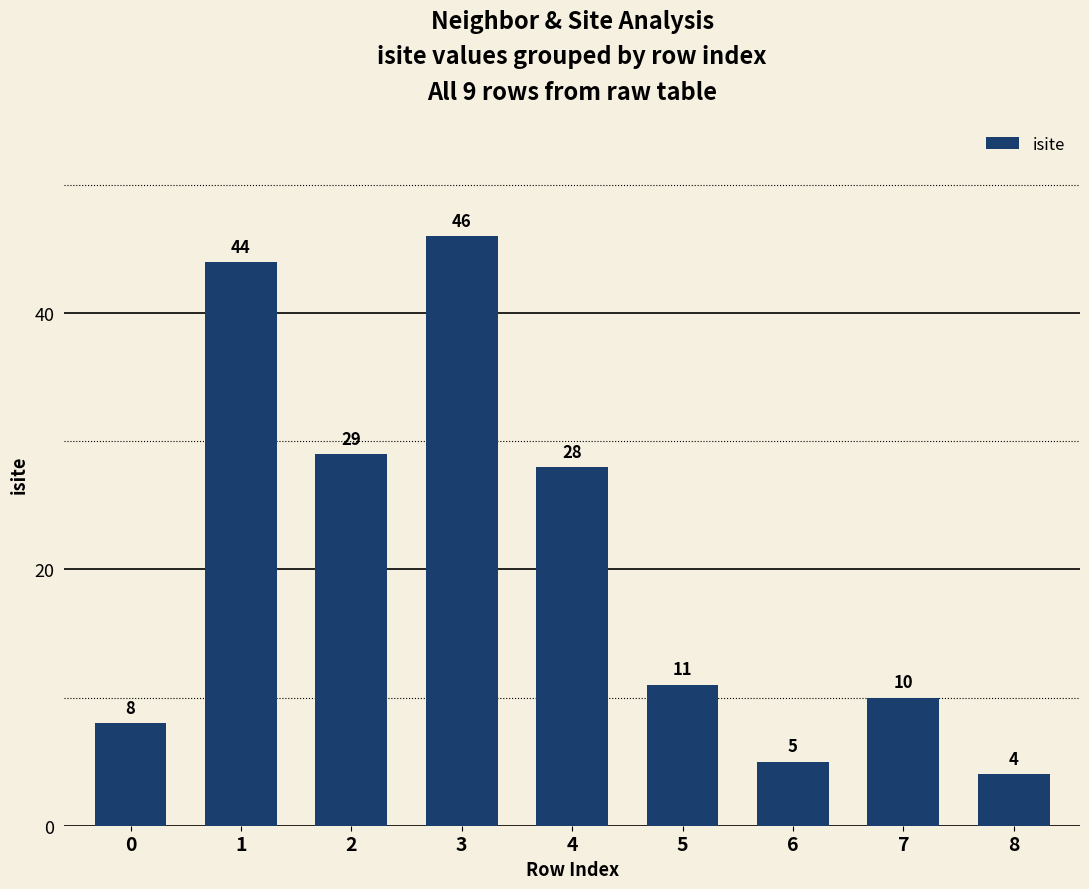

Is it true that the value at 6 is 5?

True